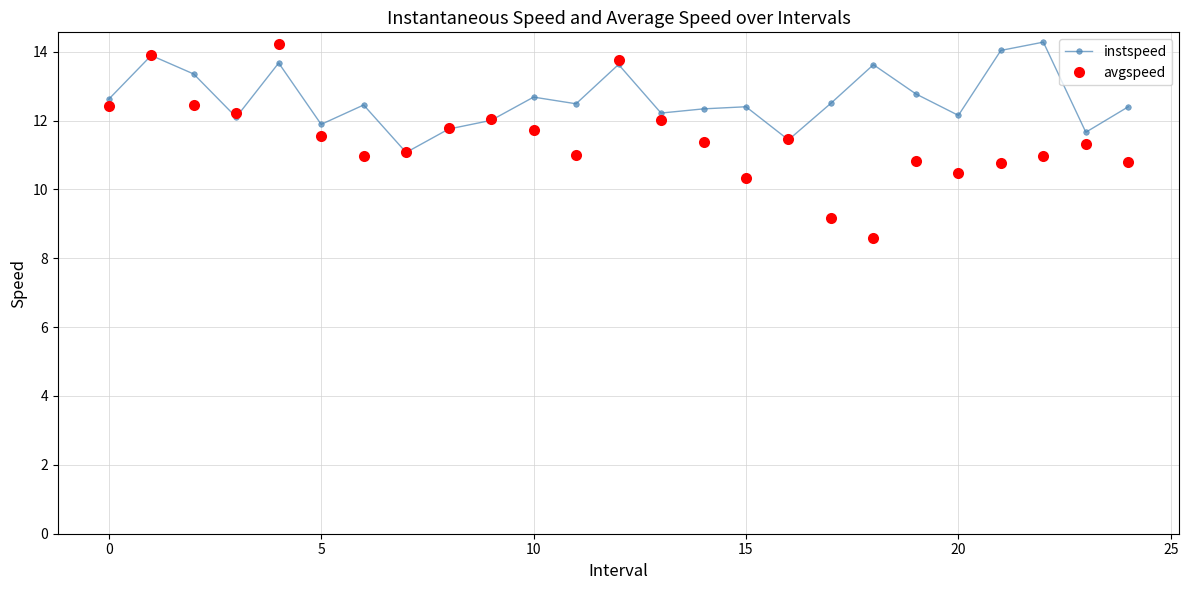

Which series has the largest total across all categories?

instspeed